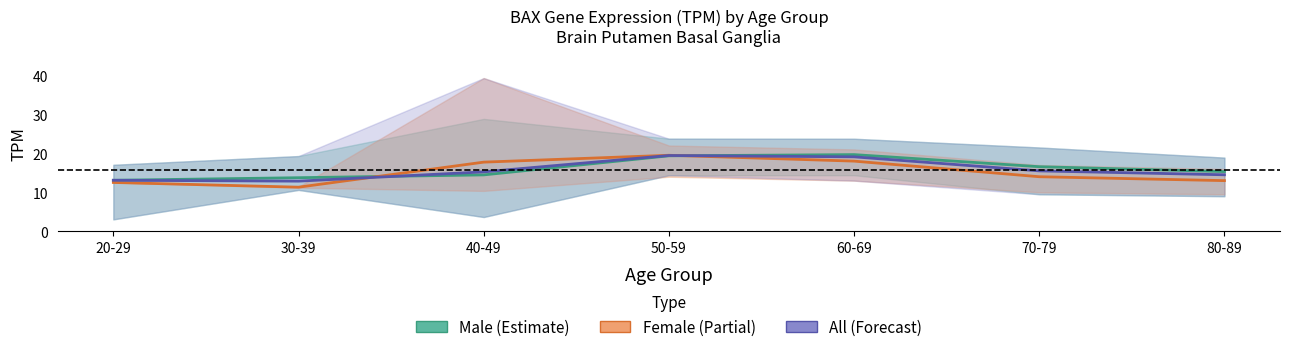

Between 60-69 and 80-89, which series saw the biggest shift?

Female